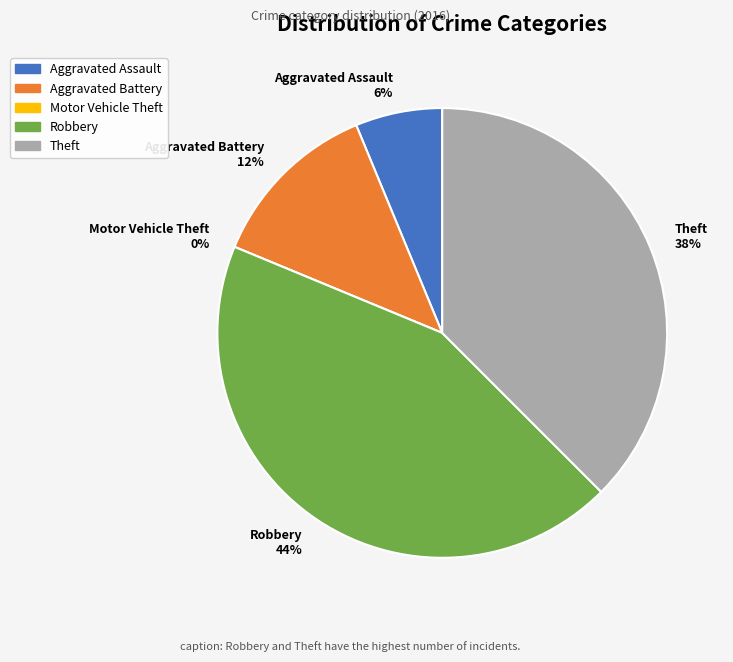

To the nearest percent, what is the average slice percentage?

20%